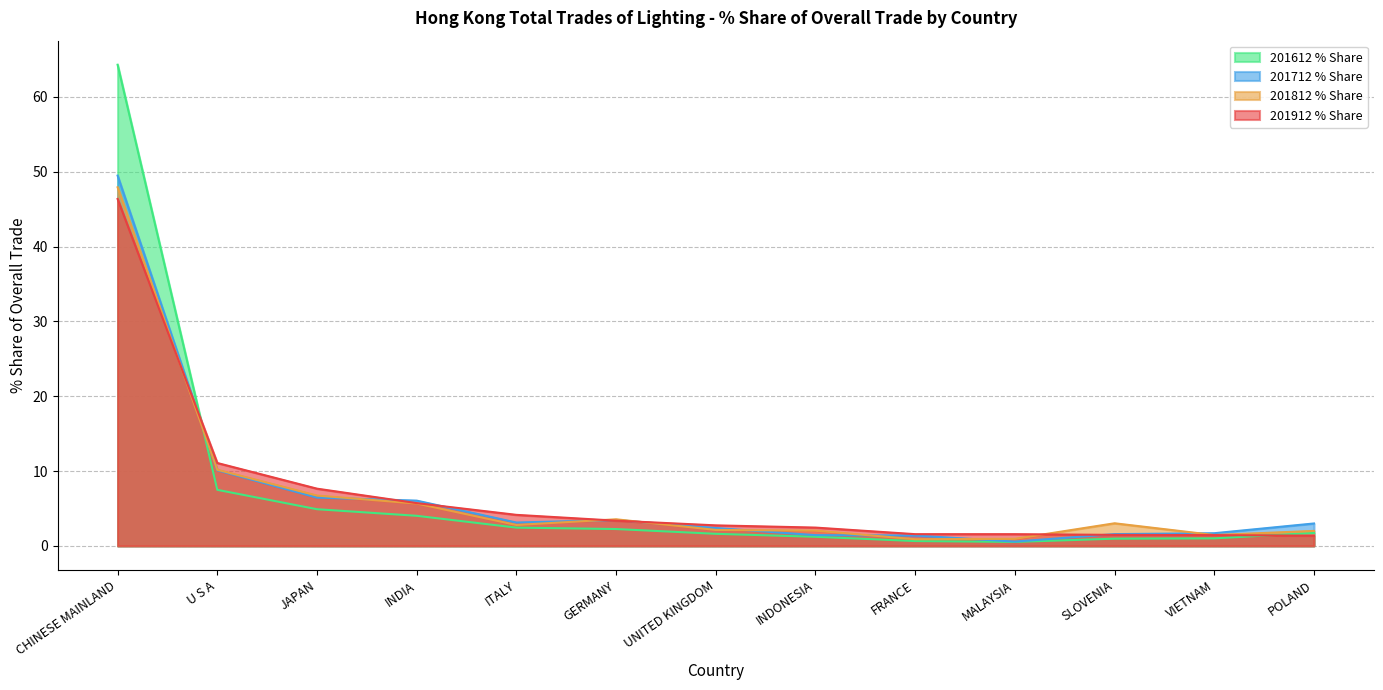

How many series are shown in this chart?

4